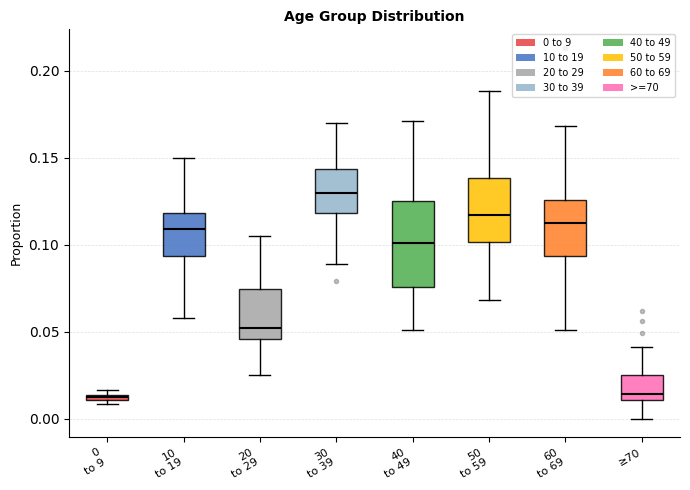

Which box has the highest median line?

30 to 39